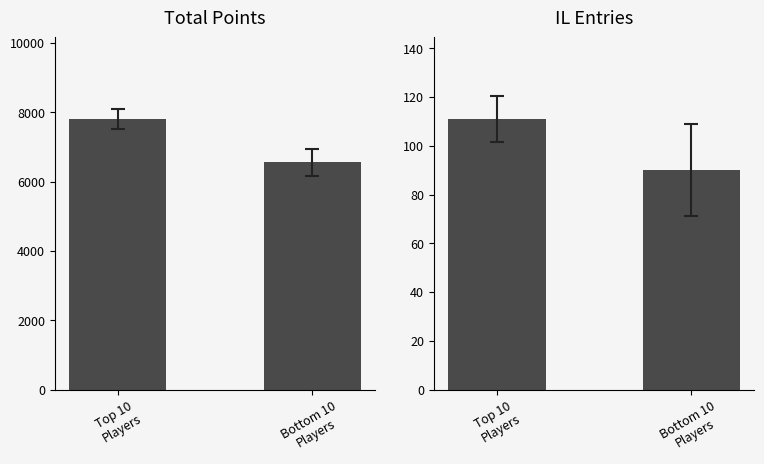

What is the difference between the maximum and minimum values in the Entries series?

21.1